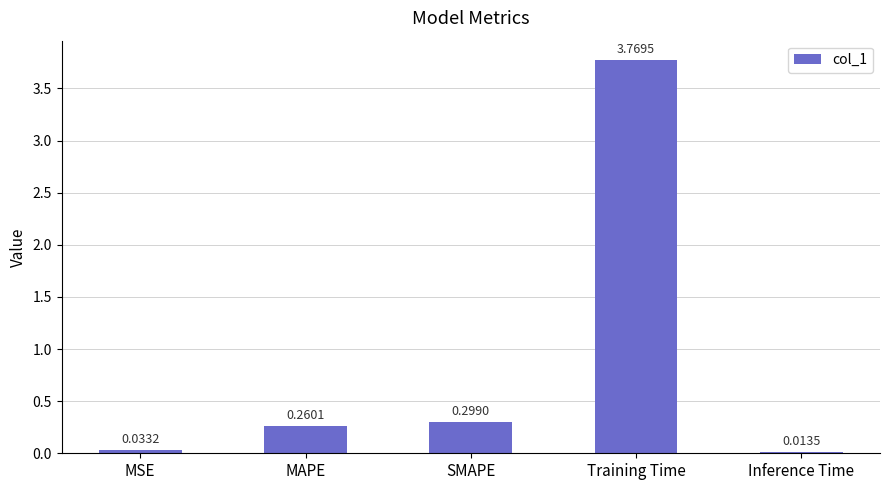

Rank the categories by value from lowest to highest.

Inference Time, MSE, MAPE, SMAPE, Training Time